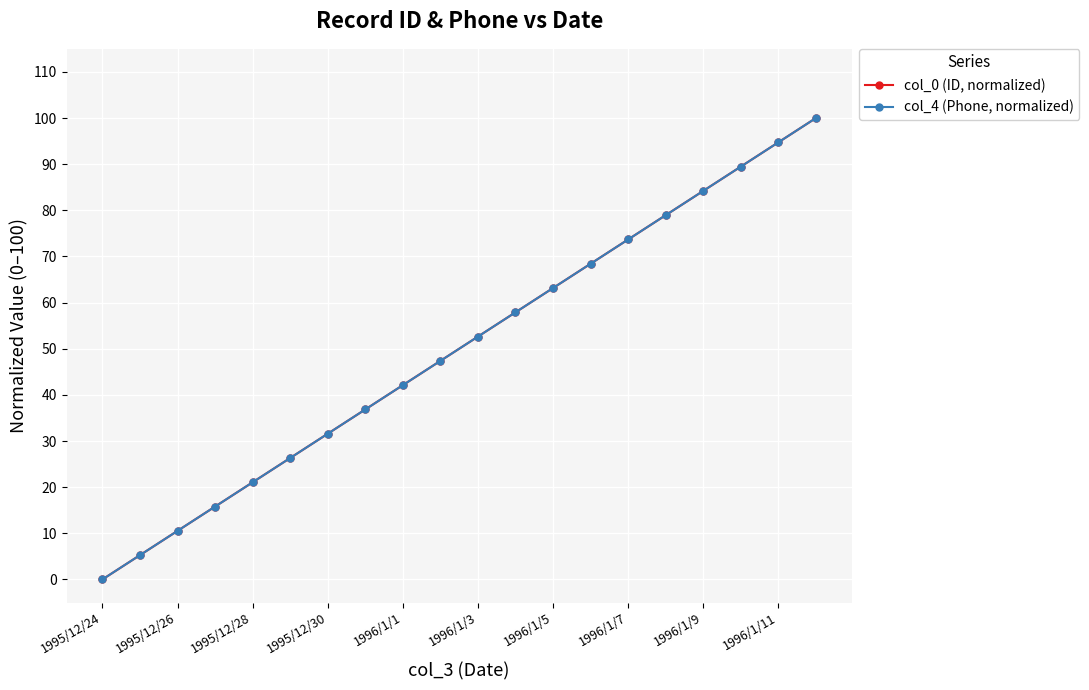

True or false: col_0 (ID, normalized) has more than 2 points higher than both neighbors.

False